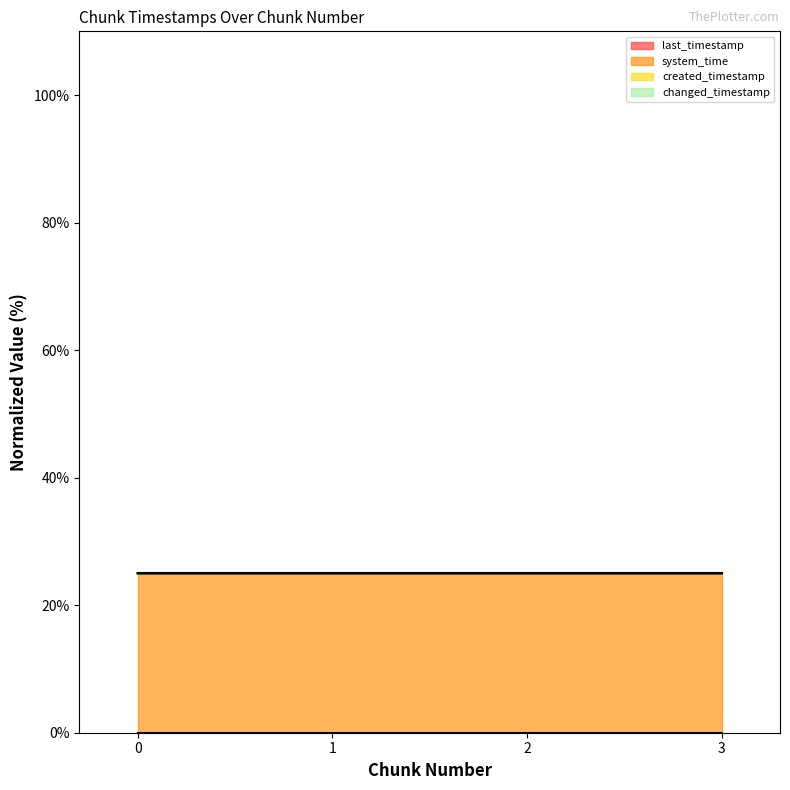

Which has a higher value, 0 or 2?

2